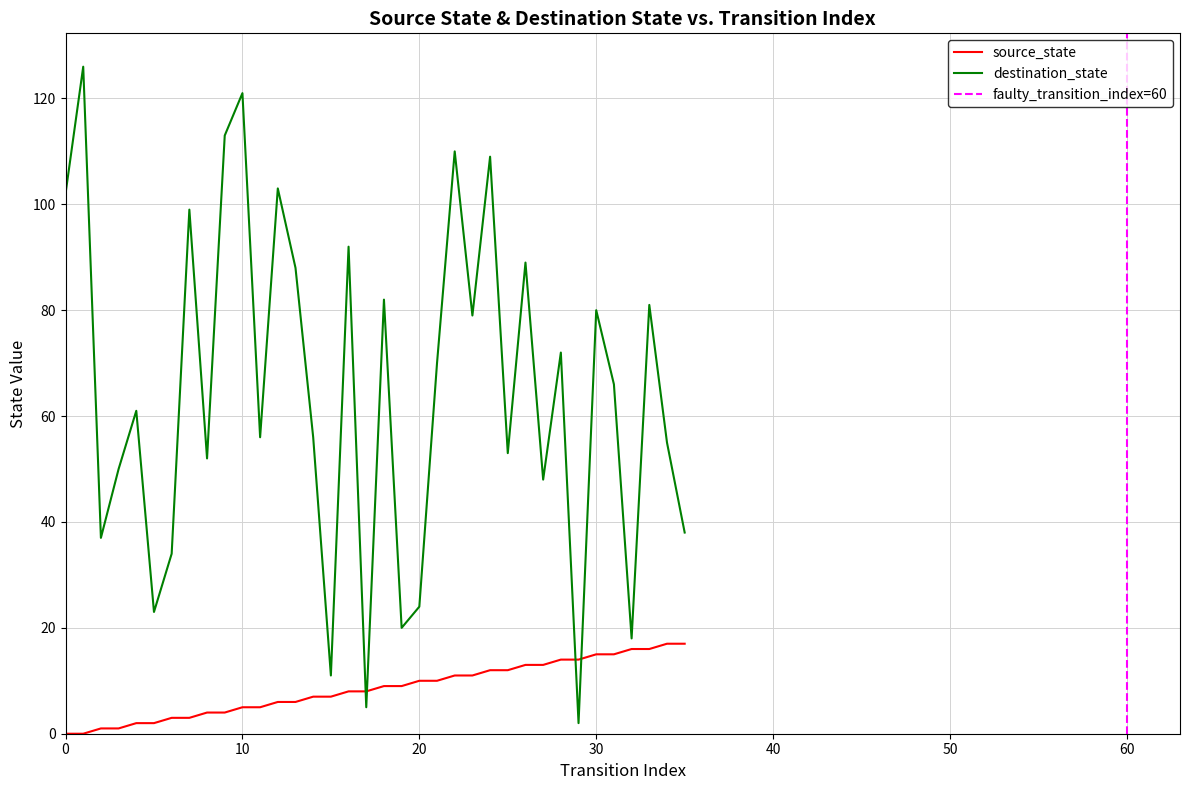

Which series changed the most between 23 and 29?

destination_state